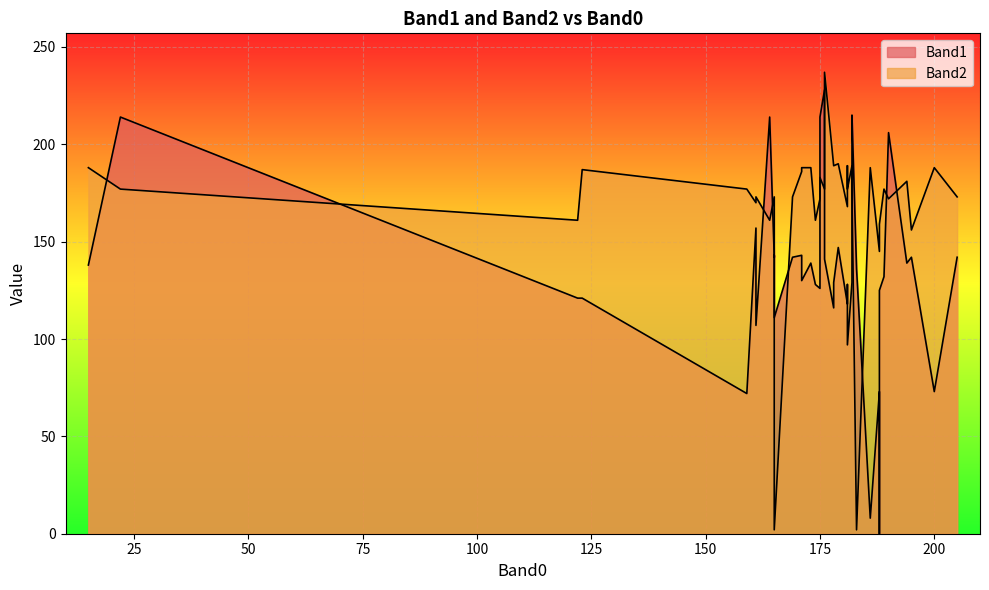

Between 178 and 190, which is larger?

190